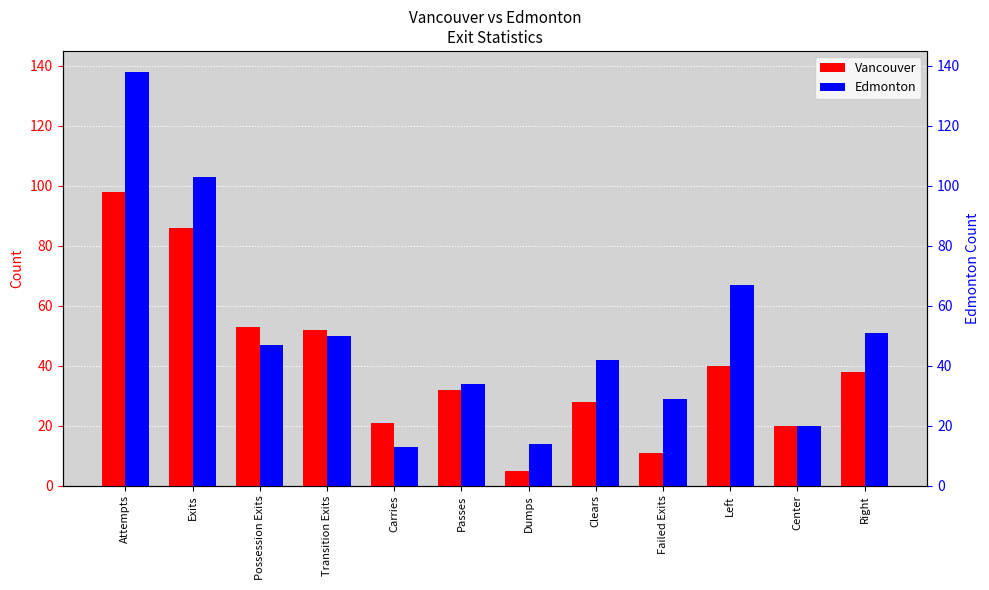

Are the bars horizontal?

No